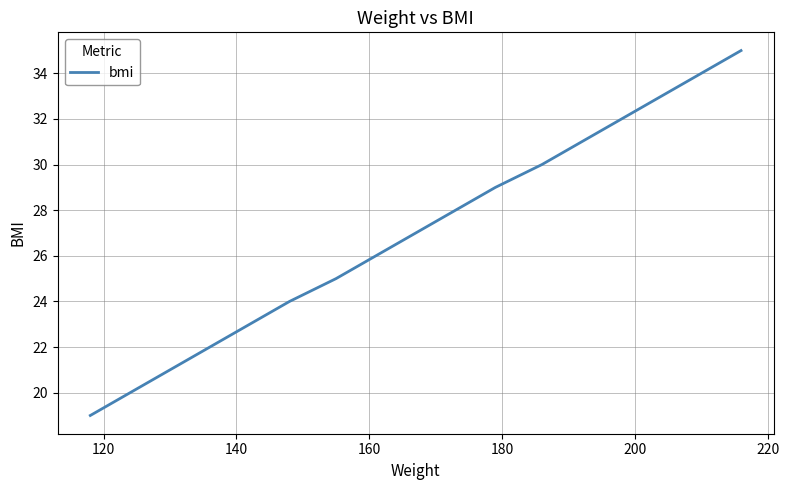

What is the difference between the maximum and minimum values?

16